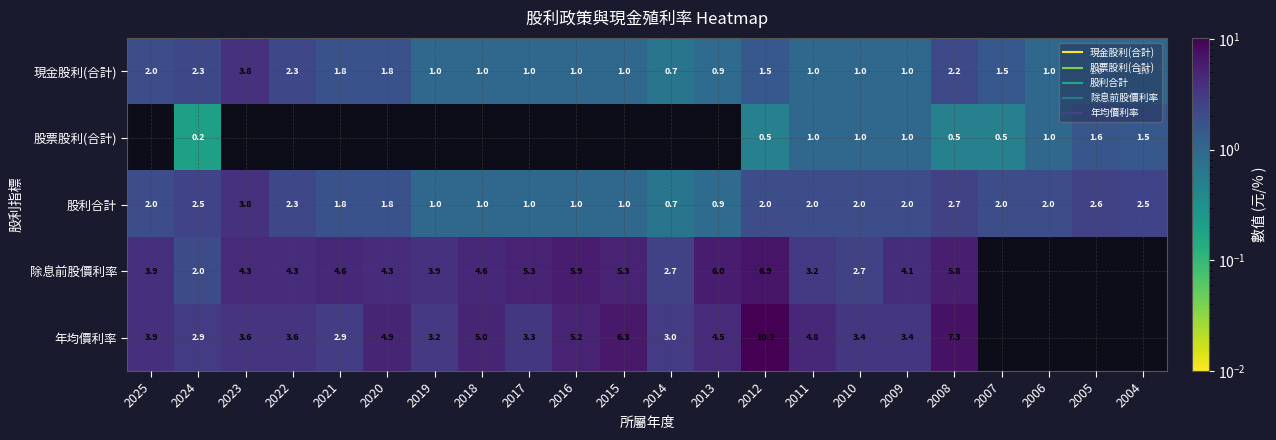

Is it true that 股票股利(合計) equals 0.0 at 2018?

True